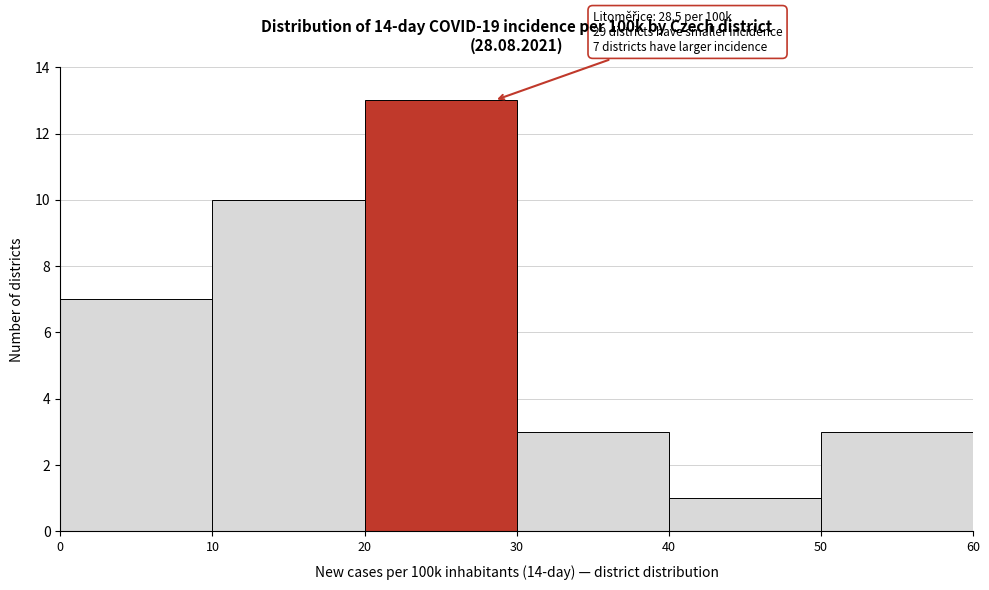

Which range on the x-axis has the tallest bar?

20 to 30